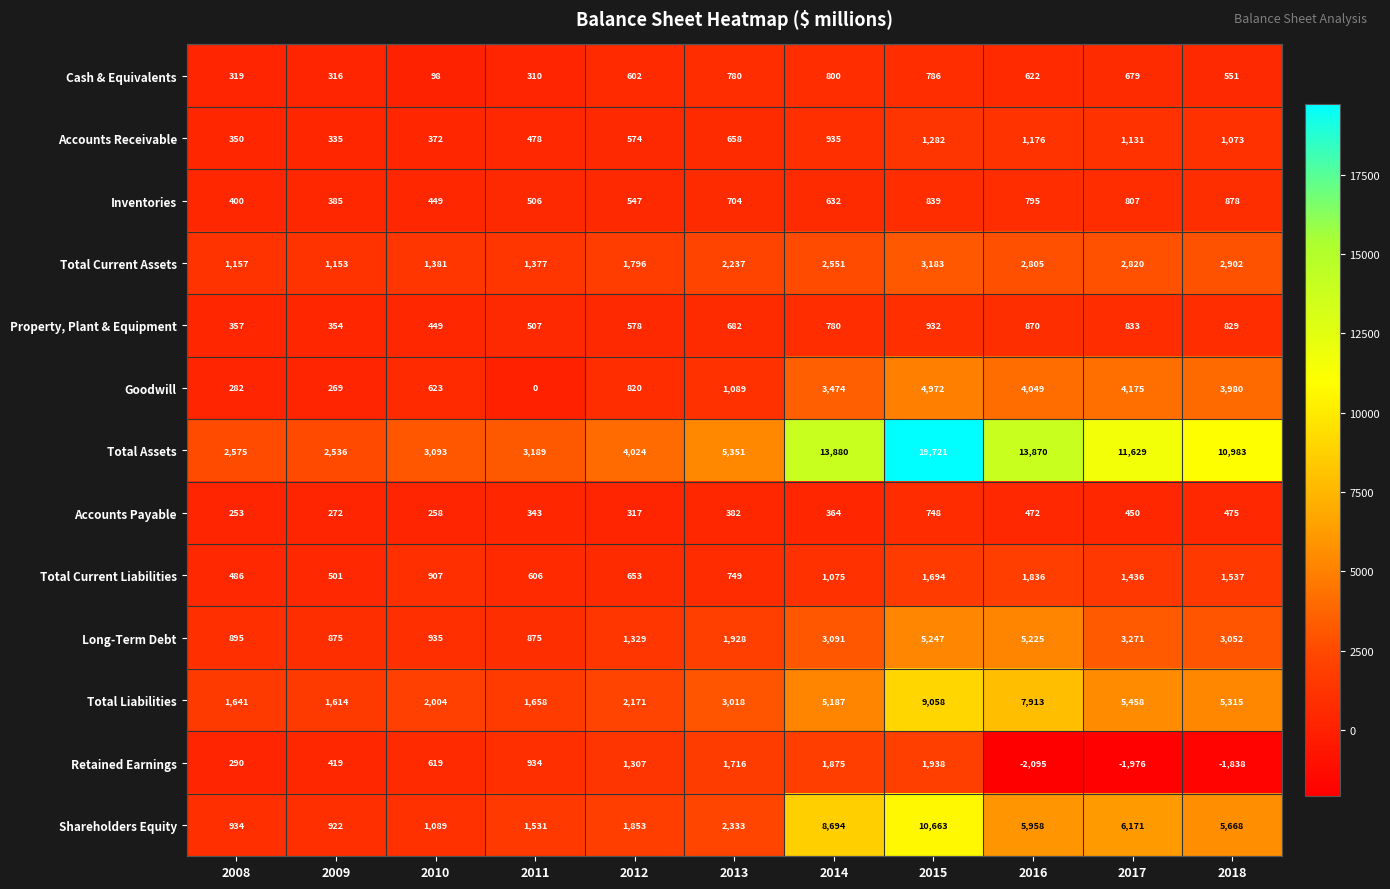

What is the minimum value for Retained Earnings?

-2095